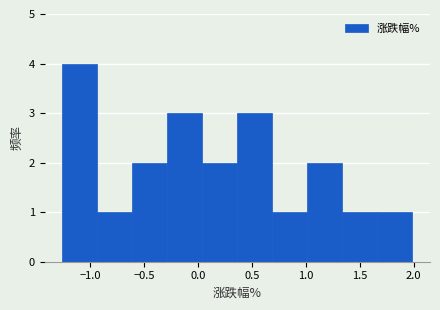

Reading left to right, list every bar in this chart as the range it spans on the x-axis followed by its height. Neither the bar edges nor the heights are printed on the chart, so give them approximately, as read against the axes.

-1.260 to -0.935: 4
-0.935 to -0.610: 1
-0.610 to -0.285: 2
-0.285 to 0.040: 3
0.040 to 0.365: 2
0.365 to 0.690: 3
0.690 to 1.015: 1
1.015 to 1.340: 2
1.340 to 1.665: 1
1.665 to 1.990: 1